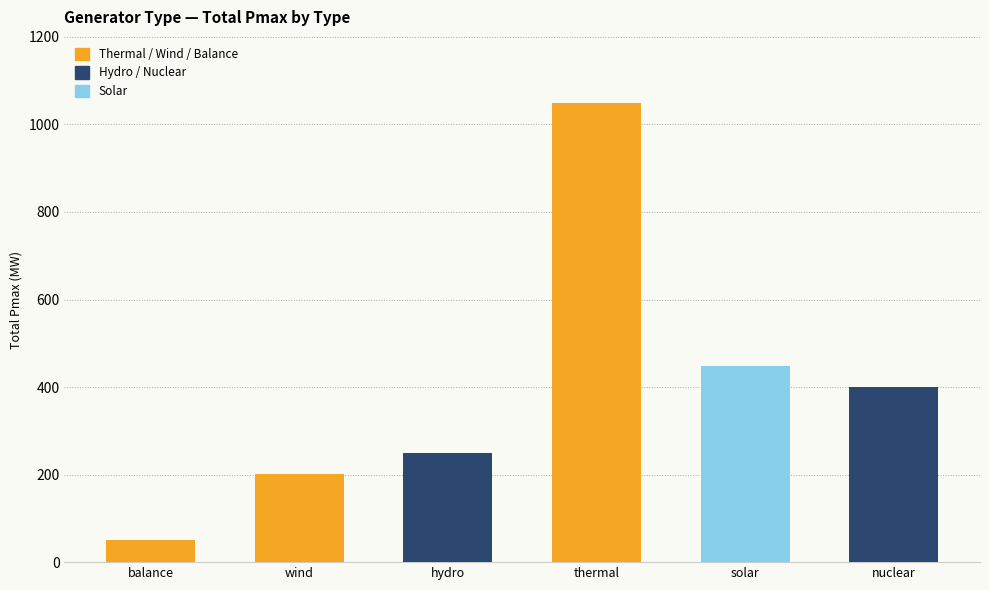

How many data points are less than 400?

3